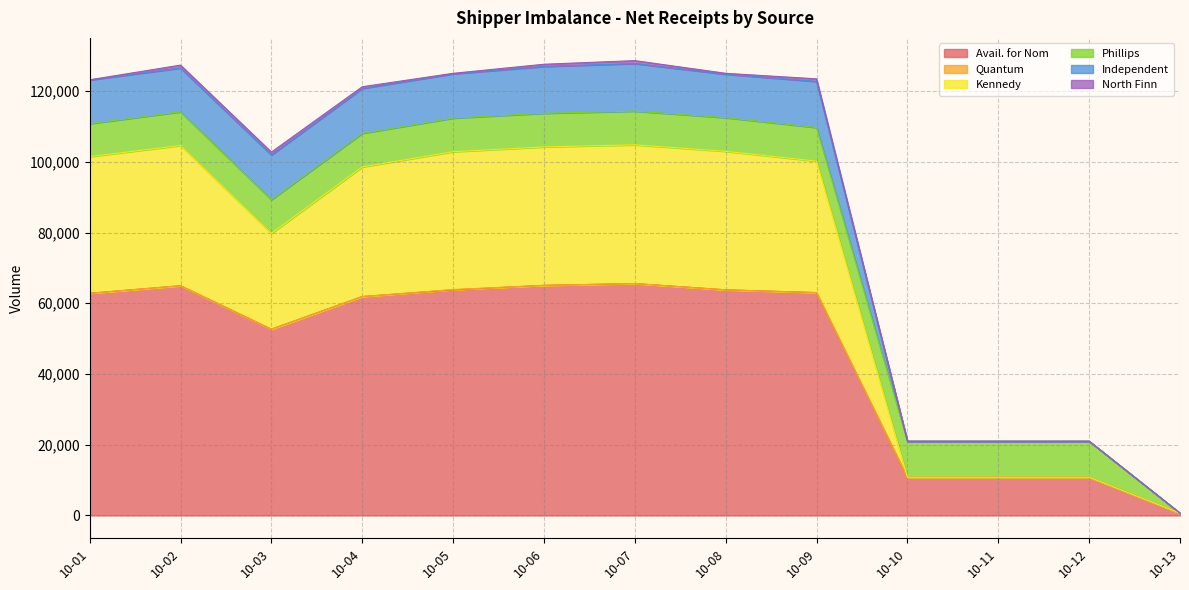

Read the Independent value at 10-13.

649.8